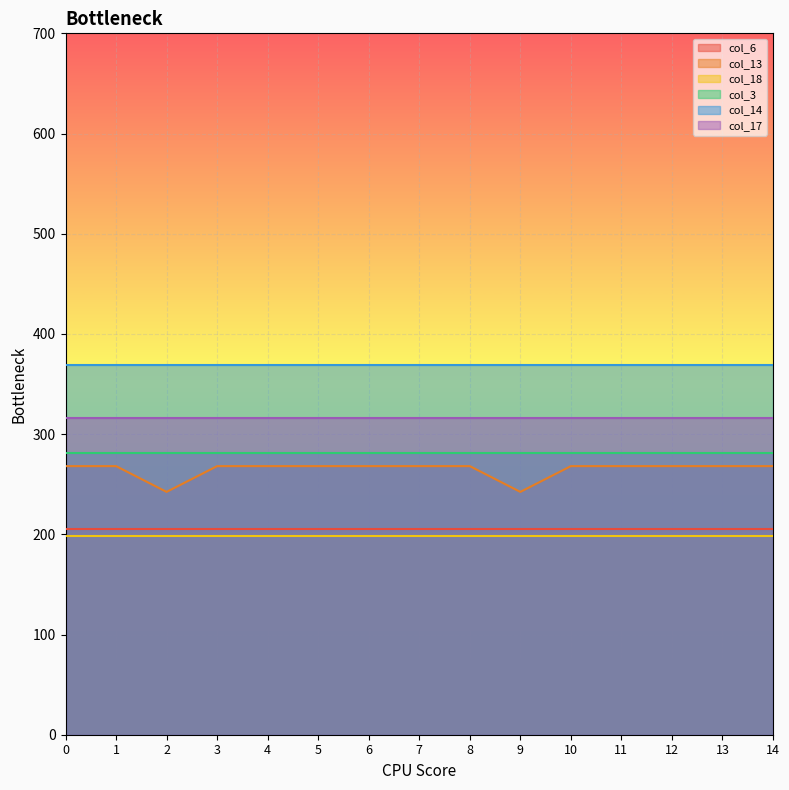

Which series changed the most between 3 and 10?

col_6